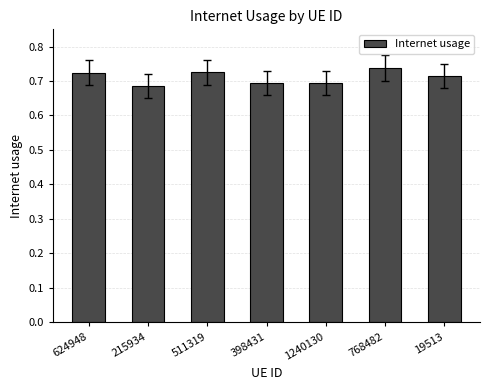

How many distinct data groups are displayed?

1